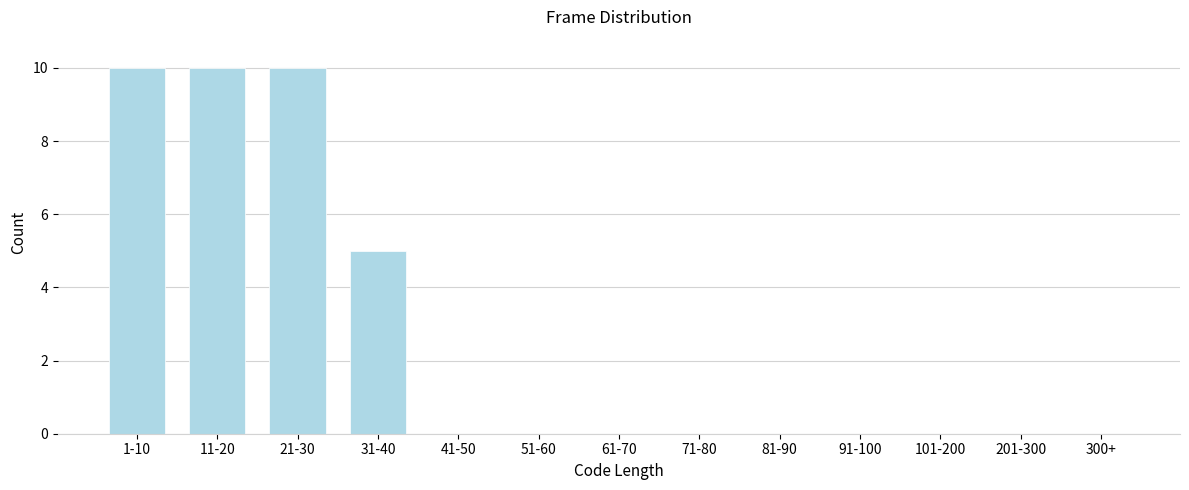

Reading left to right, list all the values displayed in this chart.

1-10=10	11-20=10	21-30=10	31-40=5	41-50=0	51-60=0	61-70=0	71-80=0	81-90=0	91-100=0	101-200=0	201-300=0	300+=0